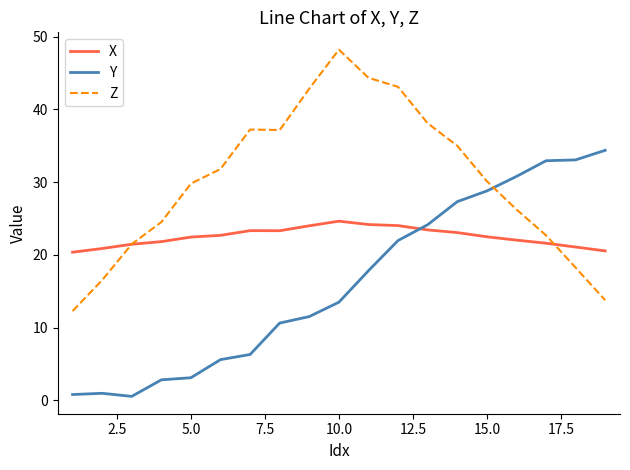

Which series has the largest total across all categories?

Z